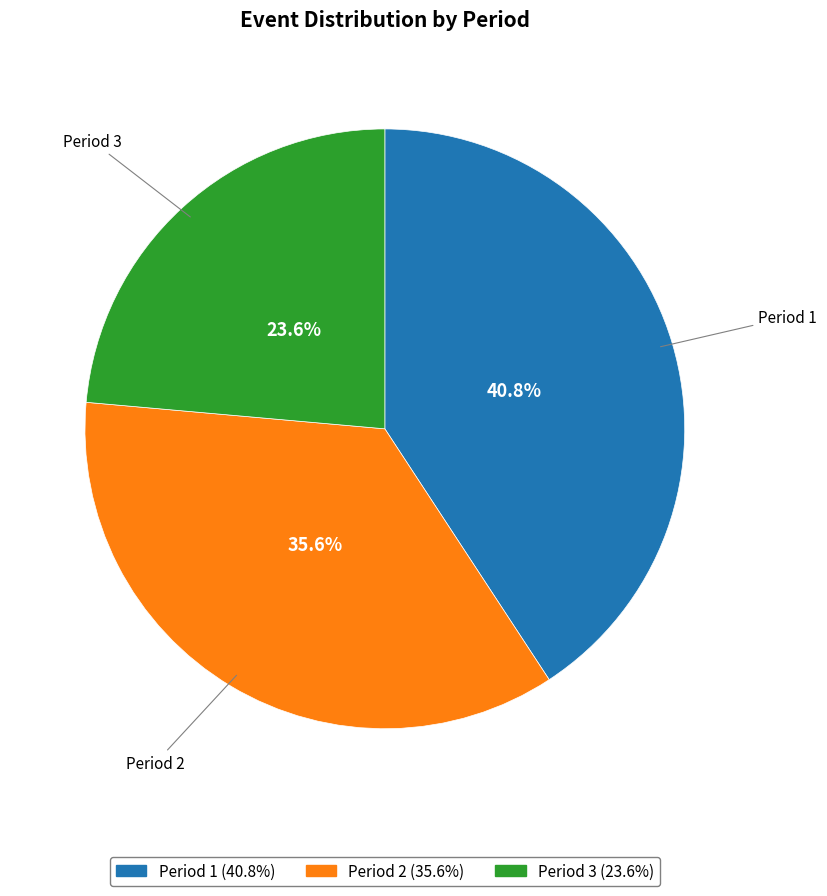

How many slices are in this pie chart?

3